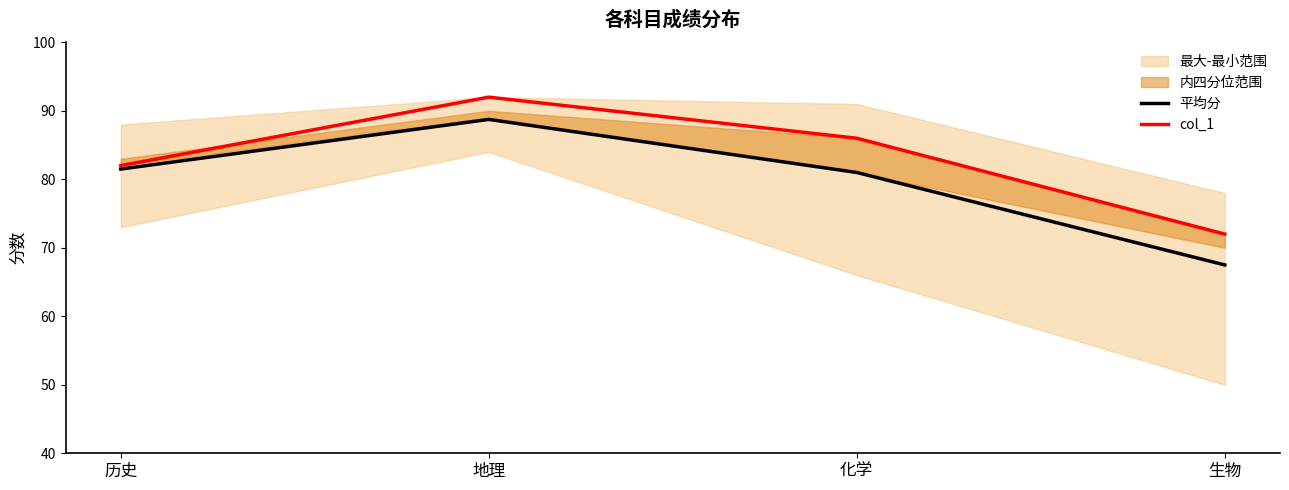

The col_1 series shows 86.0 at 化学. True or false?

True